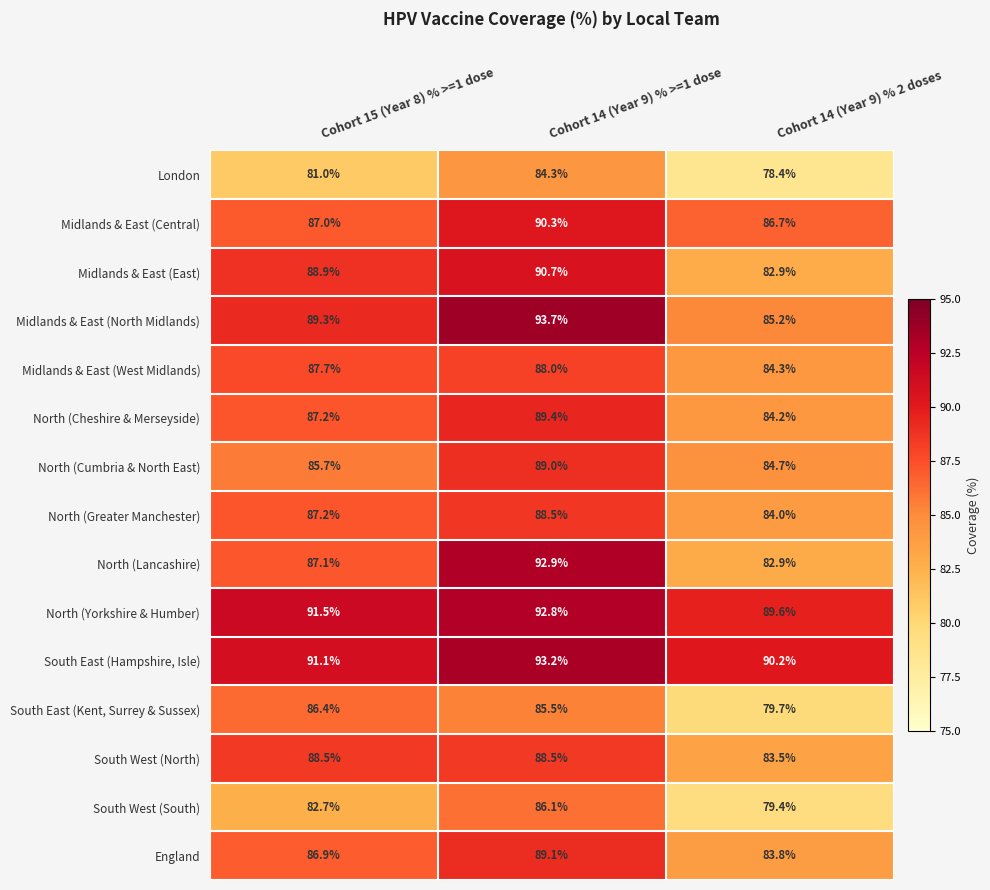

Where is North (Cumbria & North East) nearest to the value 86?

Cohort 15 (Year 8) % >=1 dose